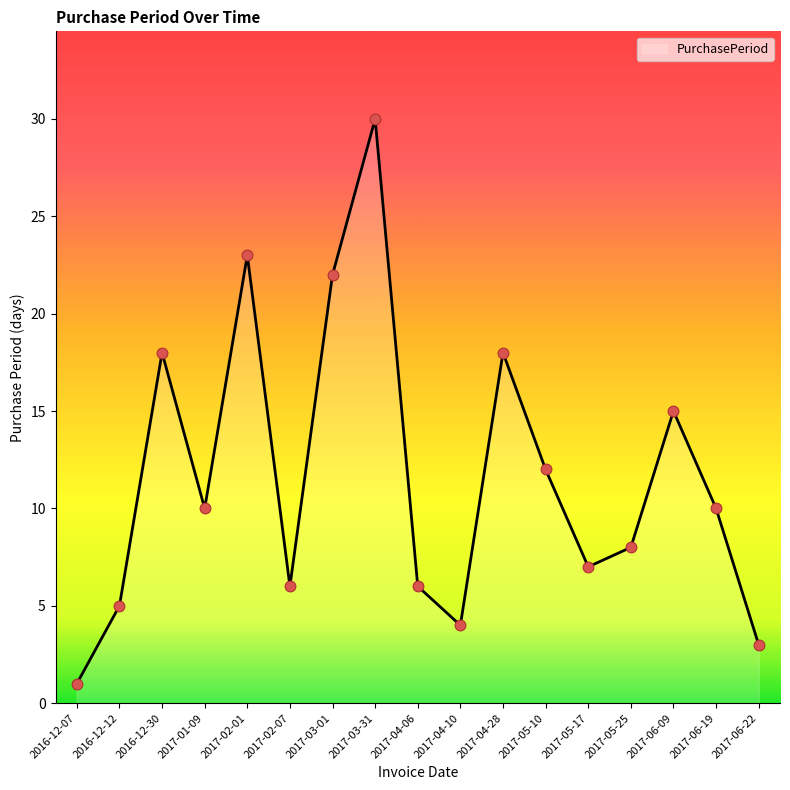

Approximately how many times larger is the value at 2017-04-10 compared to 2016-12-12?

0.8